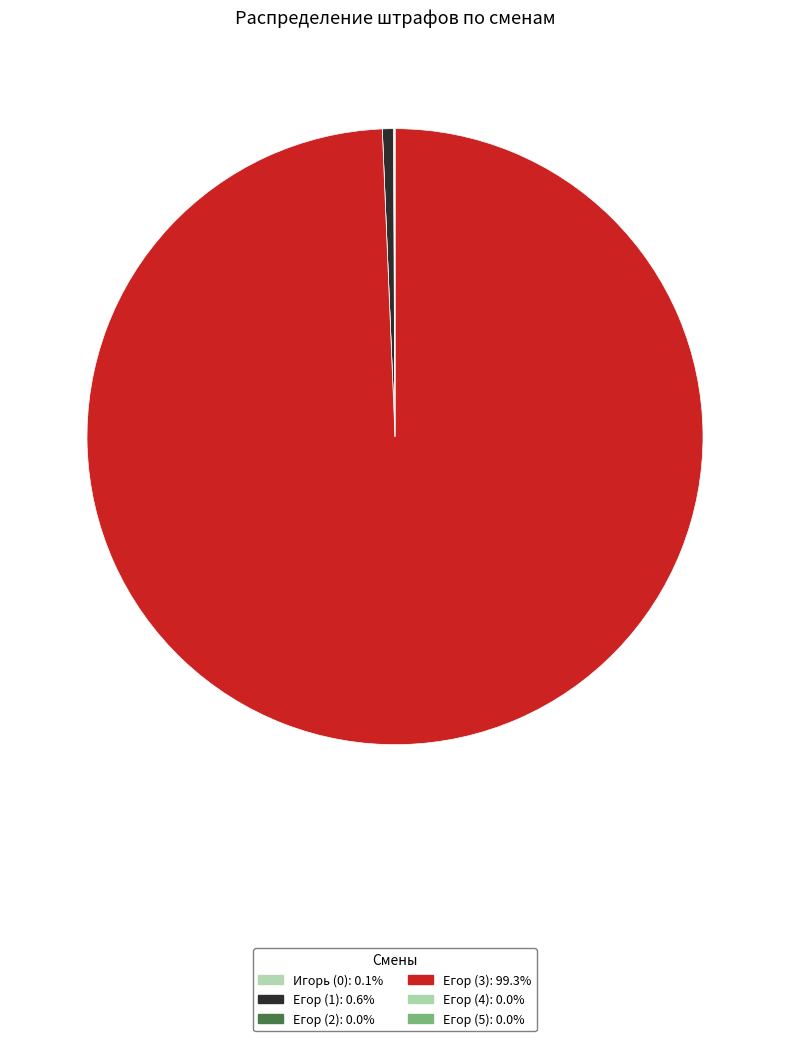

To the nearest percent, what percentage of the pie is Егор (3)?

99%